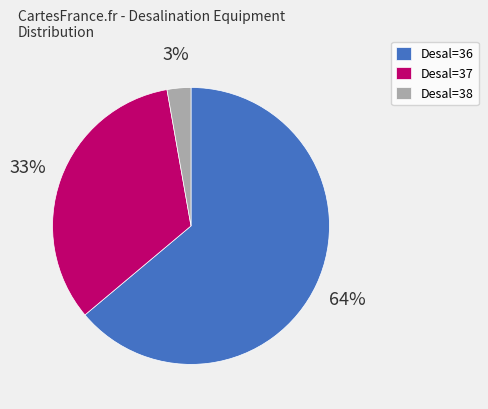

Which slice is the smallest?

Desal=38